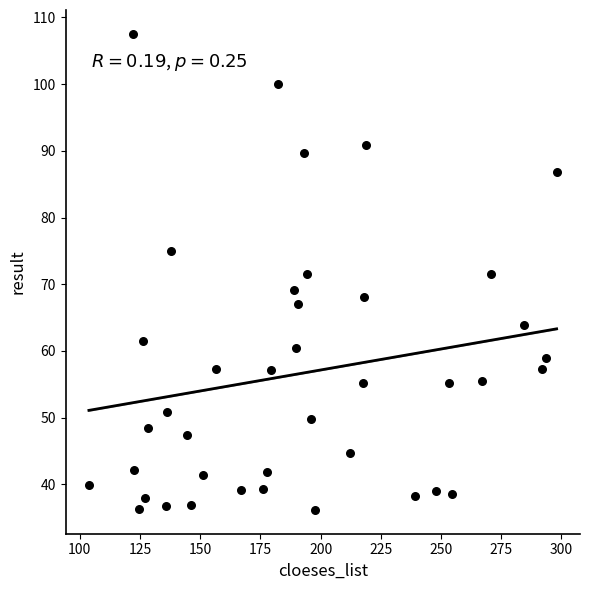

What is the range of X values (max minus min)?

194.3